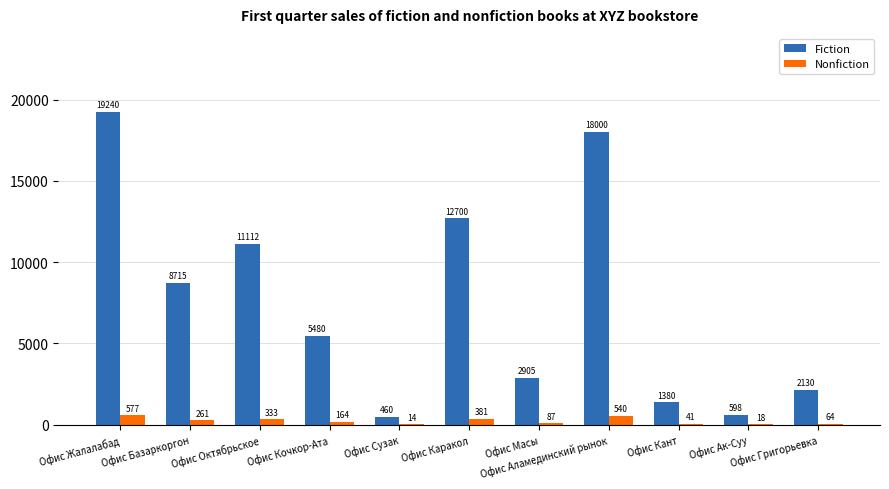

What value does the Fiction series have at Офис Жалалабад?

19240.0